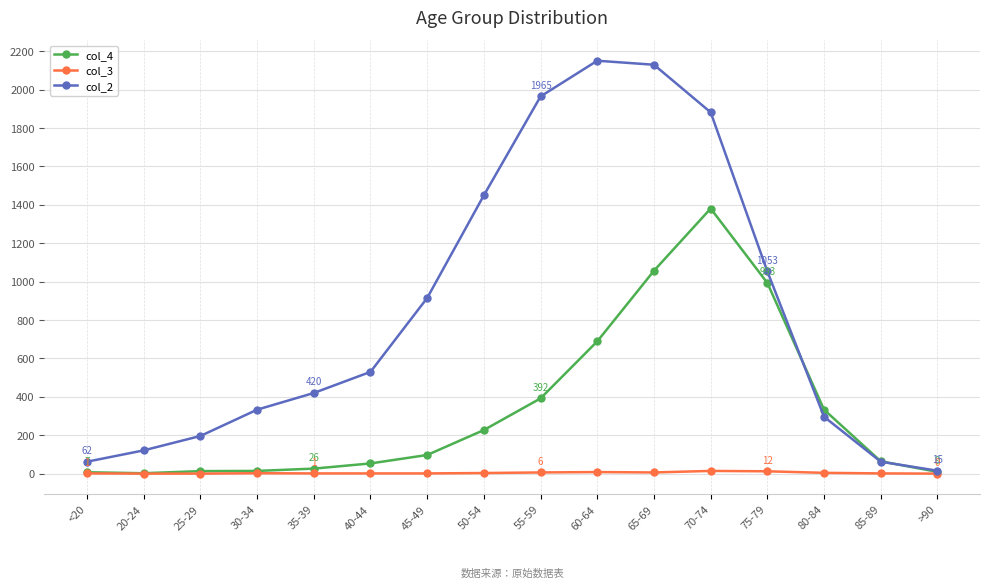

Read the col_4 value at 50-54, to the nearest 100.

200